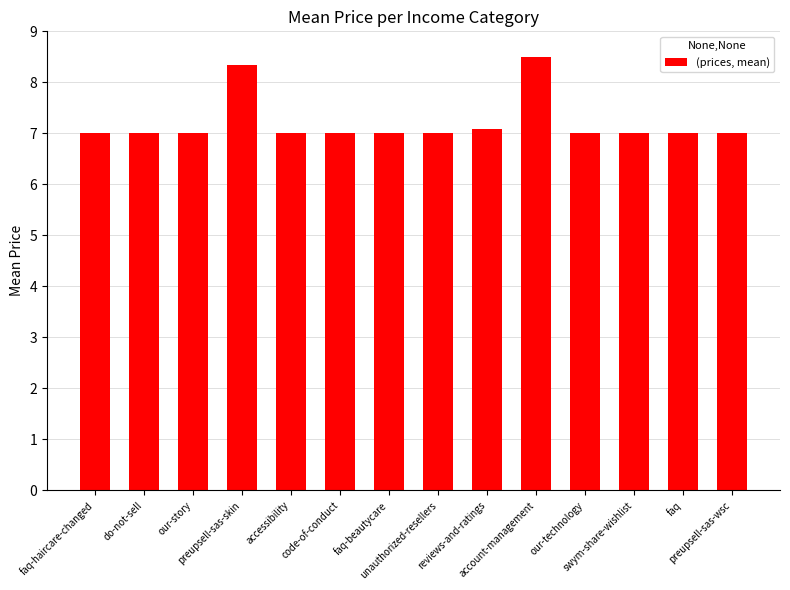

What is the ratio of the value at code-of-conduct to the value at unauthorized-resellers?

1.0